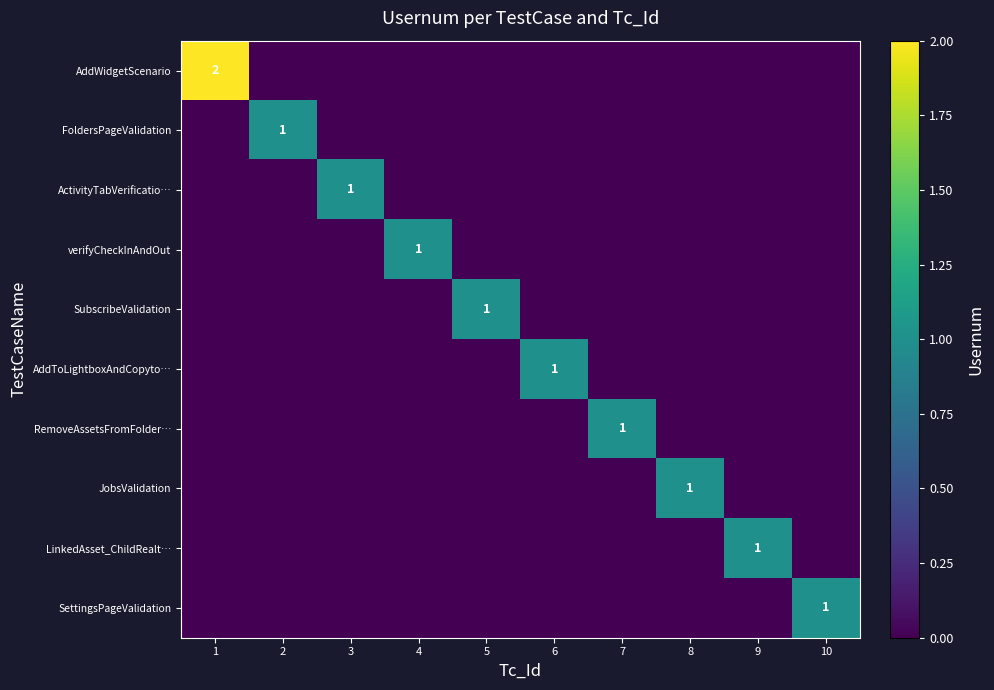

Between 10 and 2, which is larger?

10